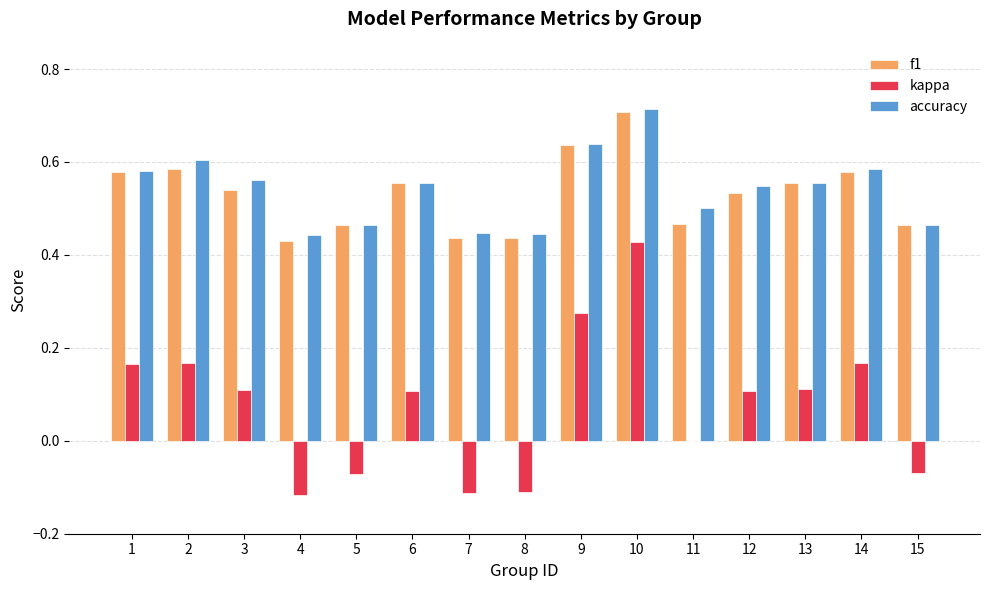

Between 1 and 11, which series saw the biggest shift?

kappa